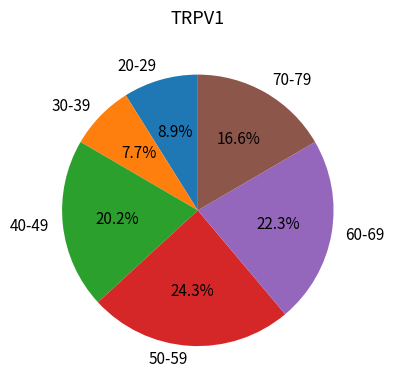

To the nearest percent, what portion does 60-69 represent?

22%